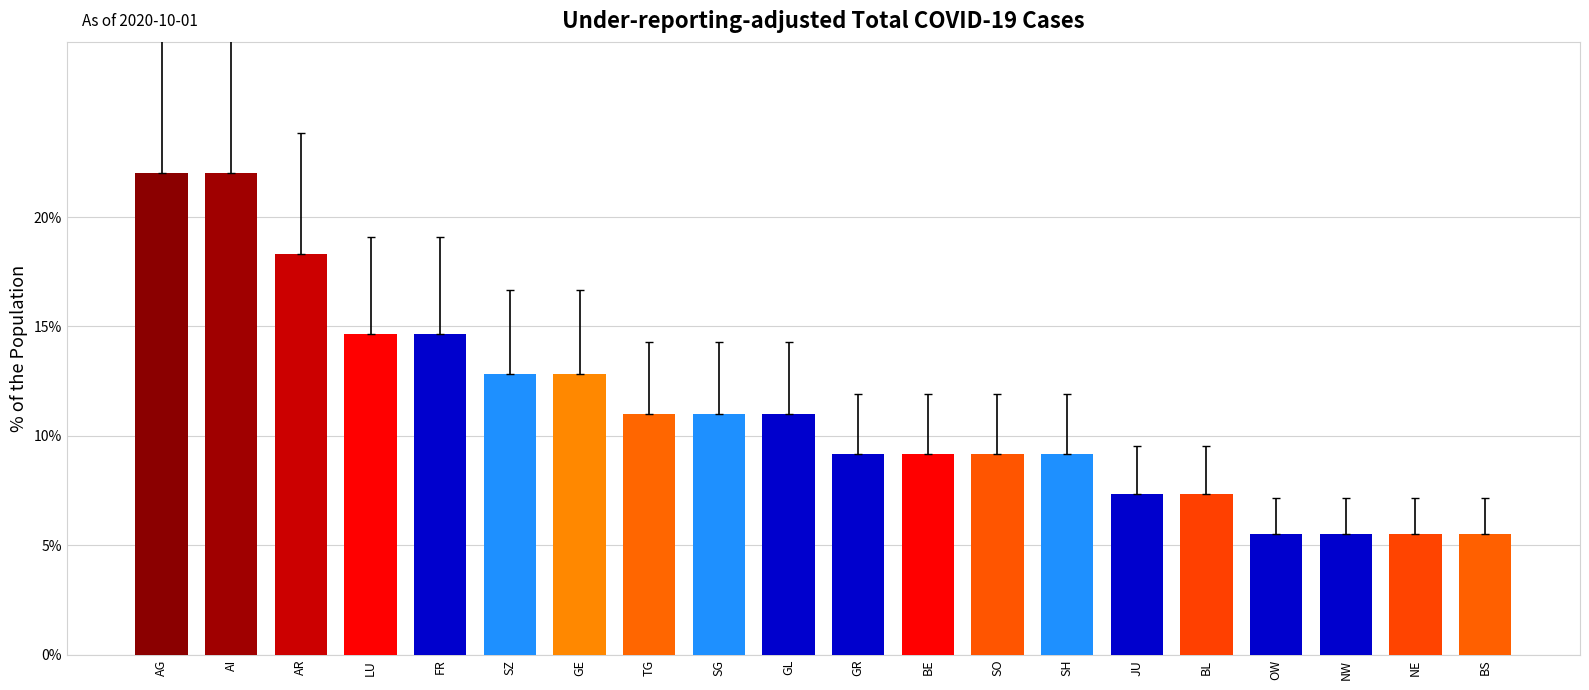

Does the chart contain stacked bars?

No